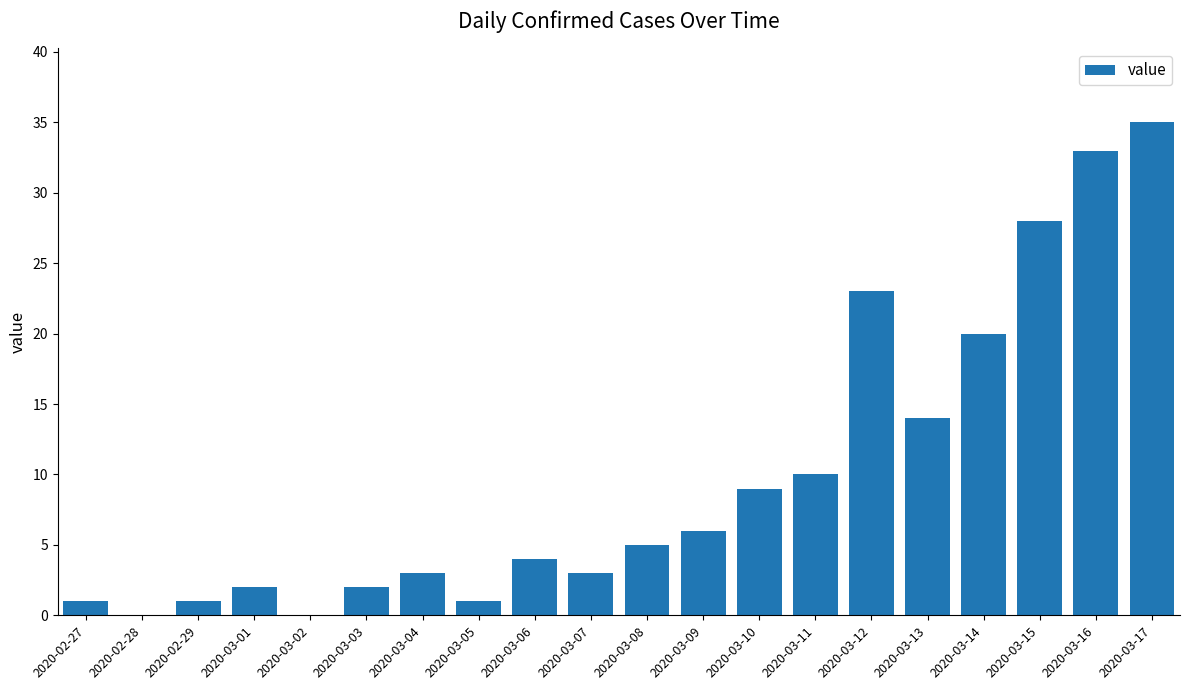

What is the sum of the values at 2020-02-27 and 2020-03-04?

4